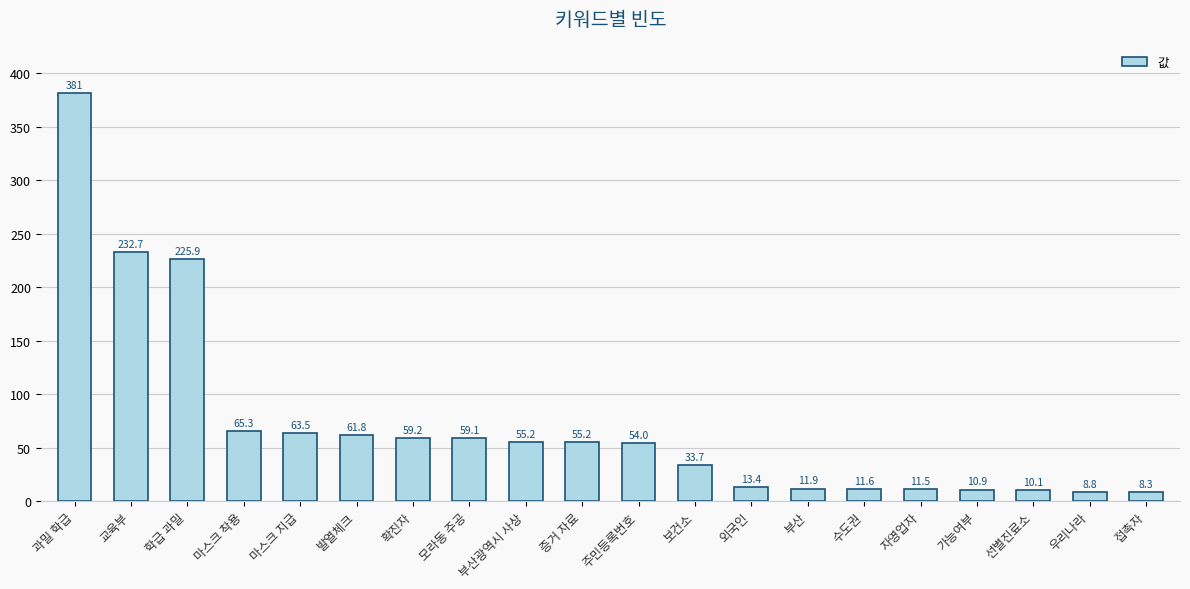

What is the difference between the second highest and minimum values?

224.4